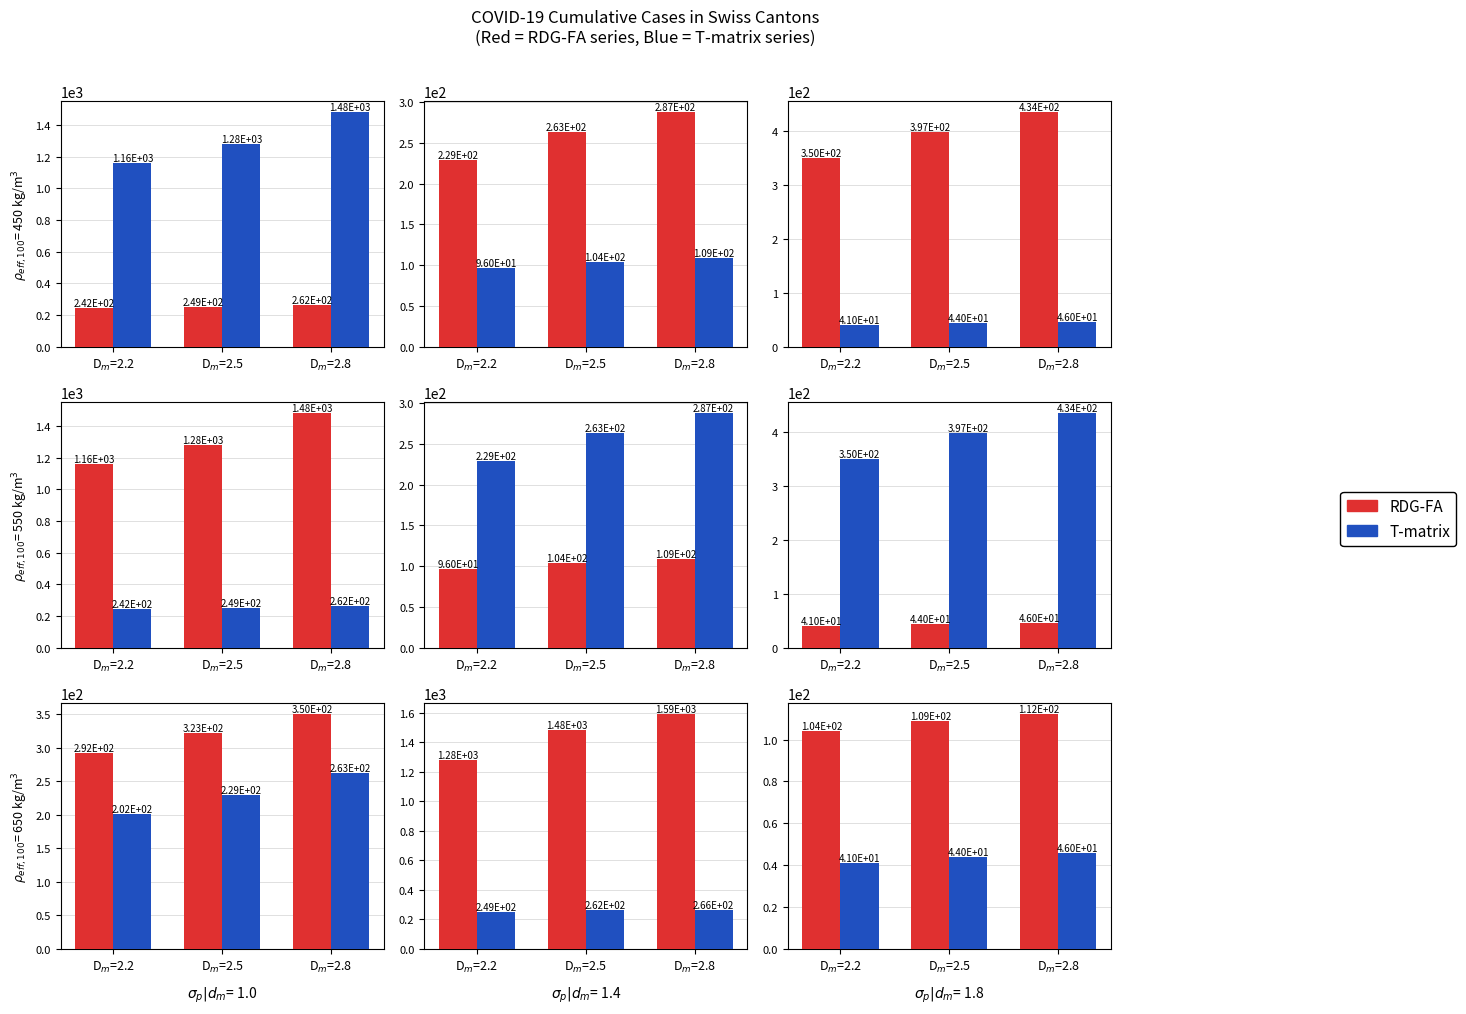

At how many categories does at least one series exceed 94?

3